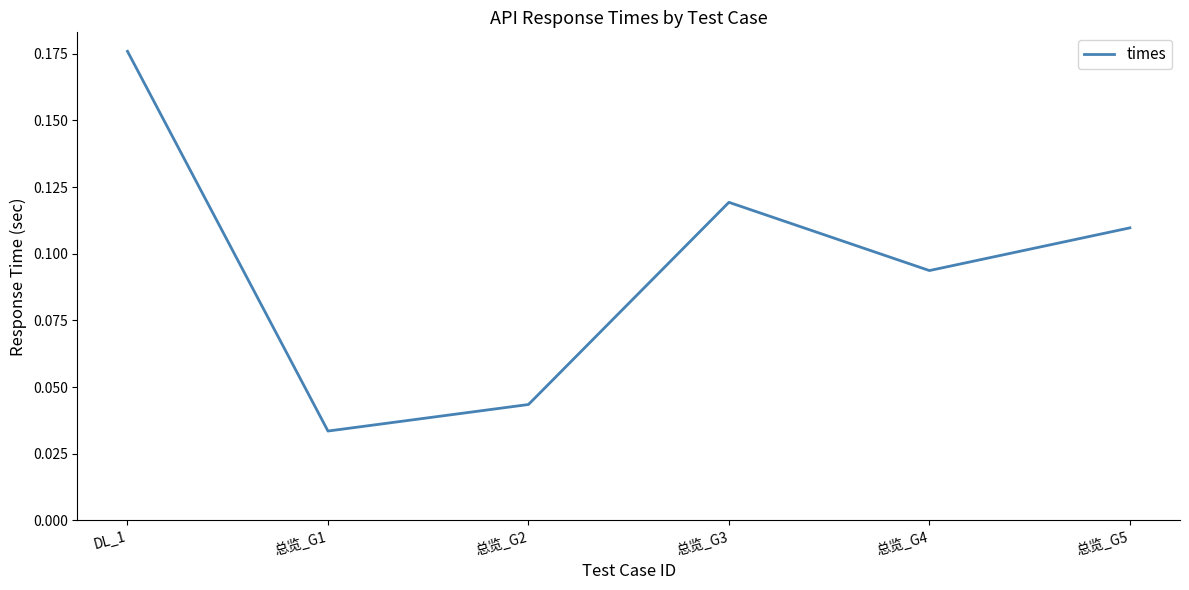

What is the change in value from DL_1 to 总览_G3?

-0.1